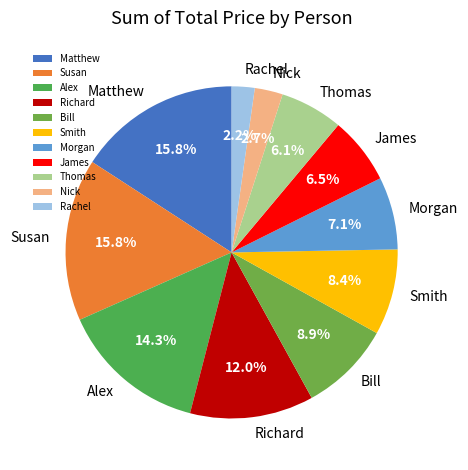

To the nearest percent, what is the average slice percentage?

9%